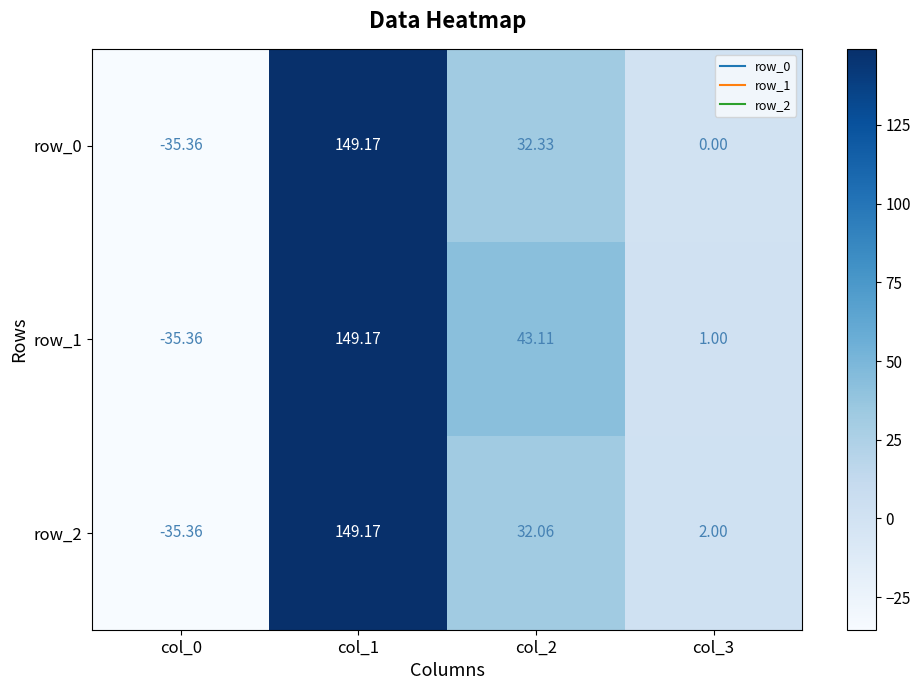

At which category is the sum across all series the highest?

col_1